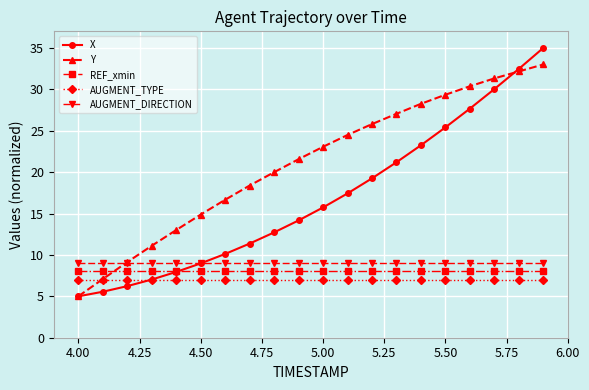

Reading left to right, transcribe all the data shown in this chart.

X: 5.0	5.6	6.2	7.0	7.9	9.0	10.1	11.4	12.7	14.2	15.7	17.4	19.2	21.2	23.2	25.4	27.7	30.0	32.5	35.0
Y: 5.0	7.1	9.1	11.1	13.0	14.9	16.7	18.4	20.0	21.6	23.1	24.5	25.8	27.0	28.2	29.3	30.4	31.3	32.2	33.0
REF_xmin: 8.0	8.0	8.0	8.0	8.0	8.0	8.0	8.0	8.0	8.0	8.0	8.0	8.0	8.0	8.0	8.0	8.0	8.0	8.0	8.0
AUGMENT_TYPE: 7.0	7.0	7.0	7.0	7.0	7.0	7.0	7.0	7.0	7.0	7.0	7.0	7.0	7.0	7.0	7.0	7.0	7.0	7.0	7.0
AUGMENT_DIRECTION: 9.0	9.0	9.0	9.0	9.0	9.0	9.0	9.0	9.0	9.0	9.0	9.0	9.0	9.0	9.0	9.0	9.0	9.0	9.0	9.0